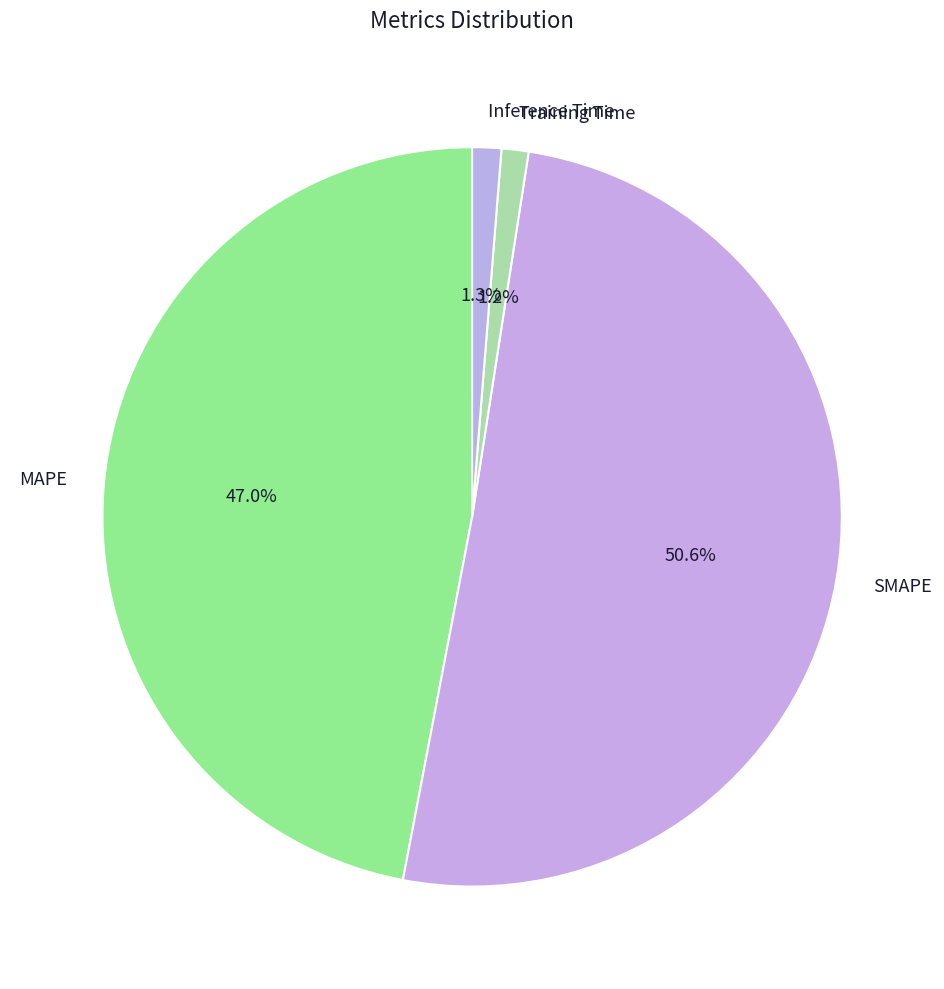

Which category has the biggest portion of the pie?

SMAPE